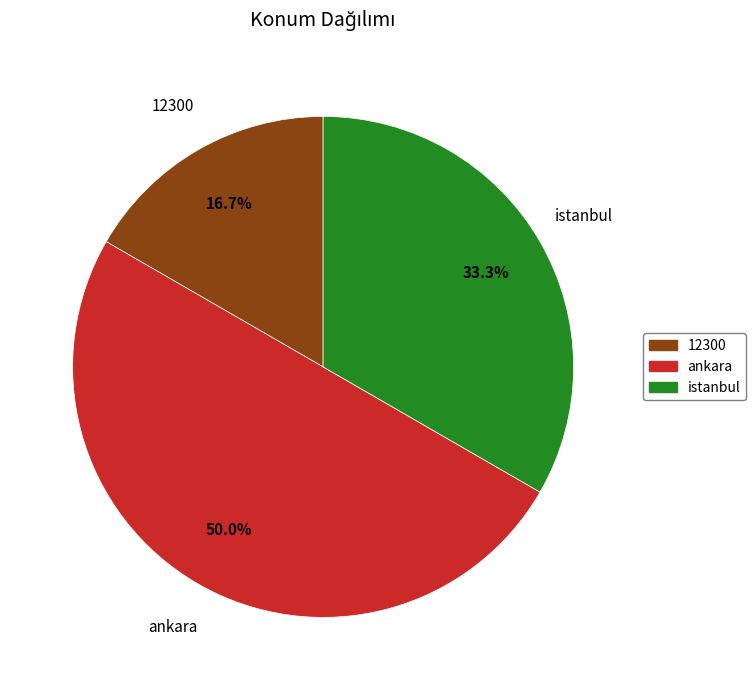

Which category has the biggest portion of the pie?

ankara